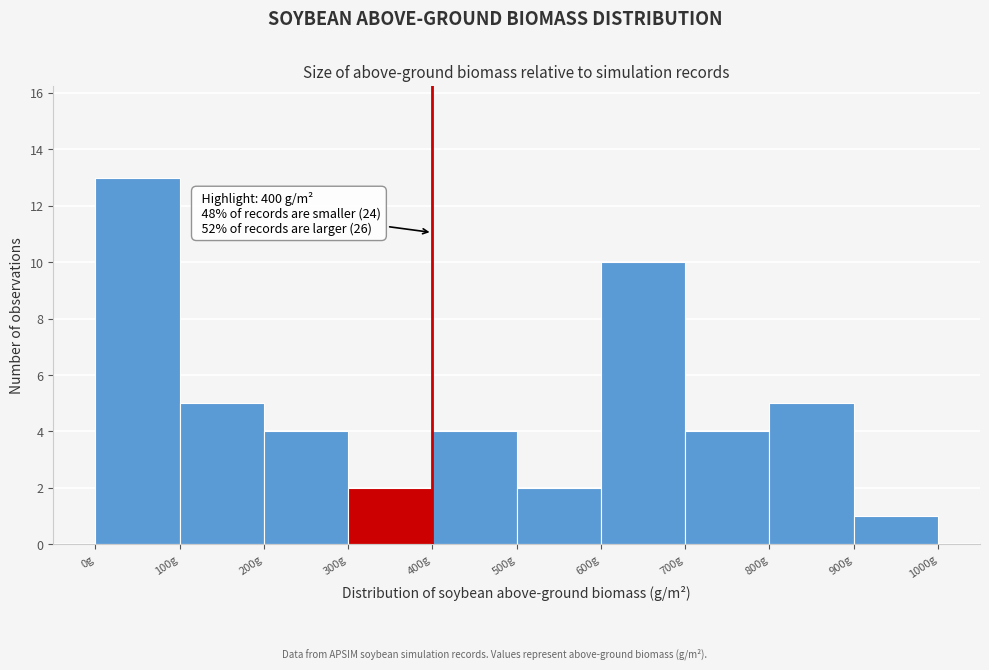

Over which range of the x-axis is the bar tallest?

0 to 100